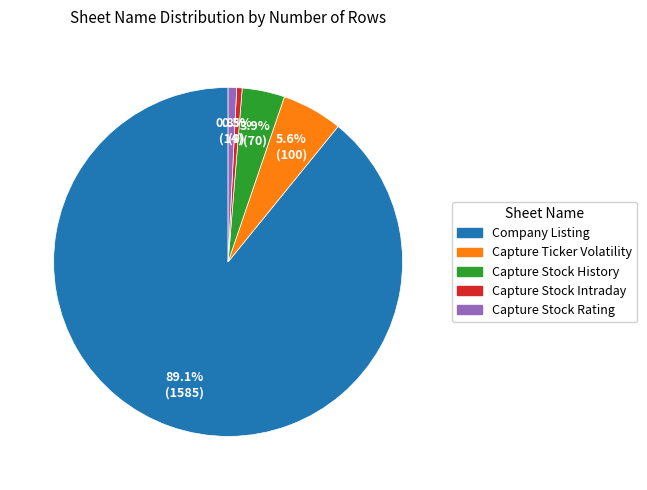

Which slice is the largest?

Company Listing